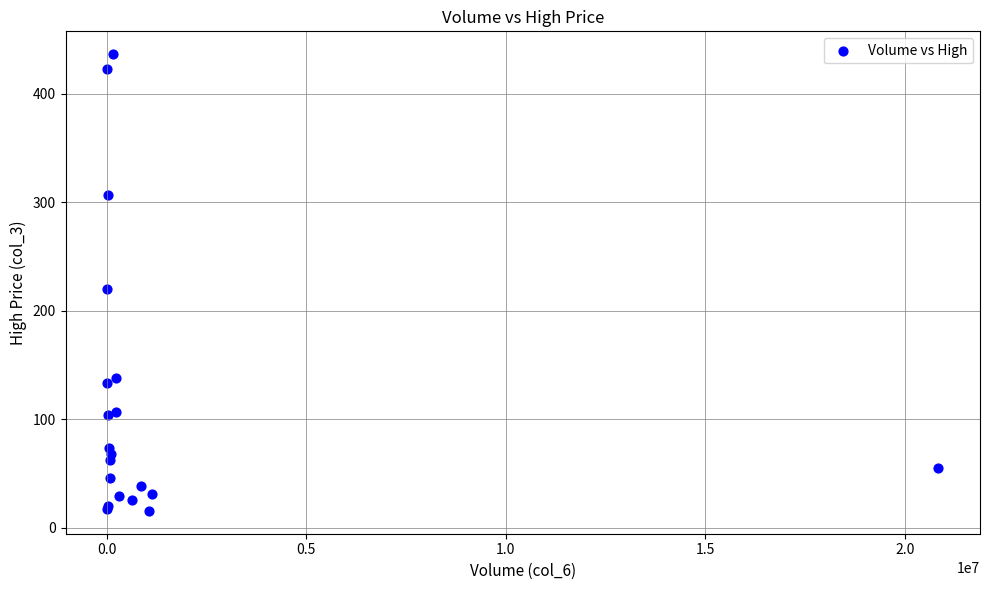

What Y value in the scatter plot is closest to 226?

219.9